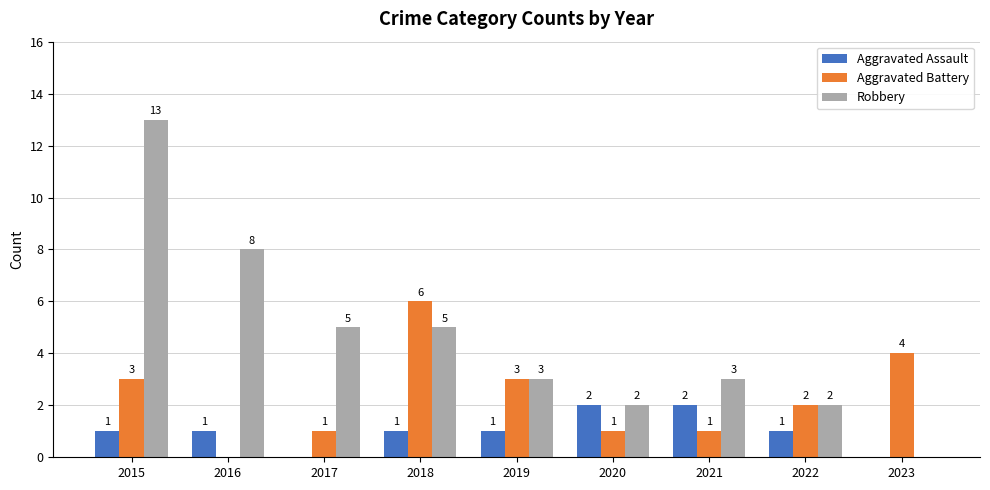

What is the sum of all Aggravated Assault values?

9